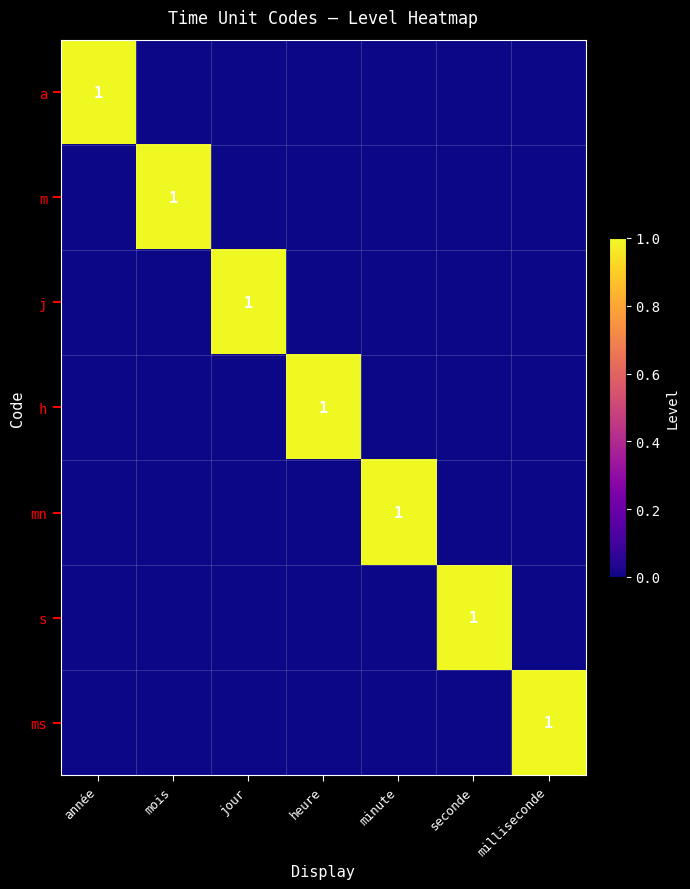

True or false: m has a value of 1 at mois.

True